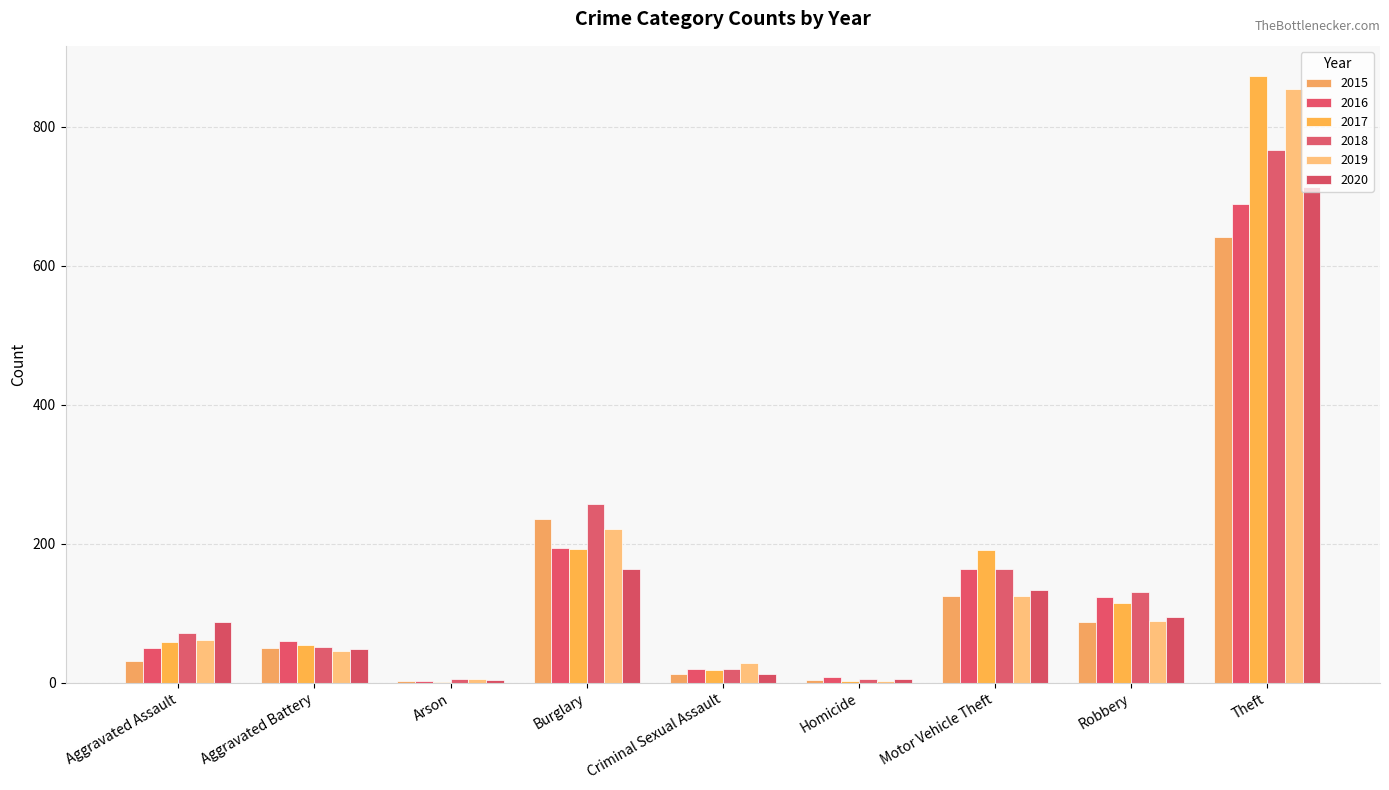

Are the bars grouped side by side (vs. stacked)?

Yes